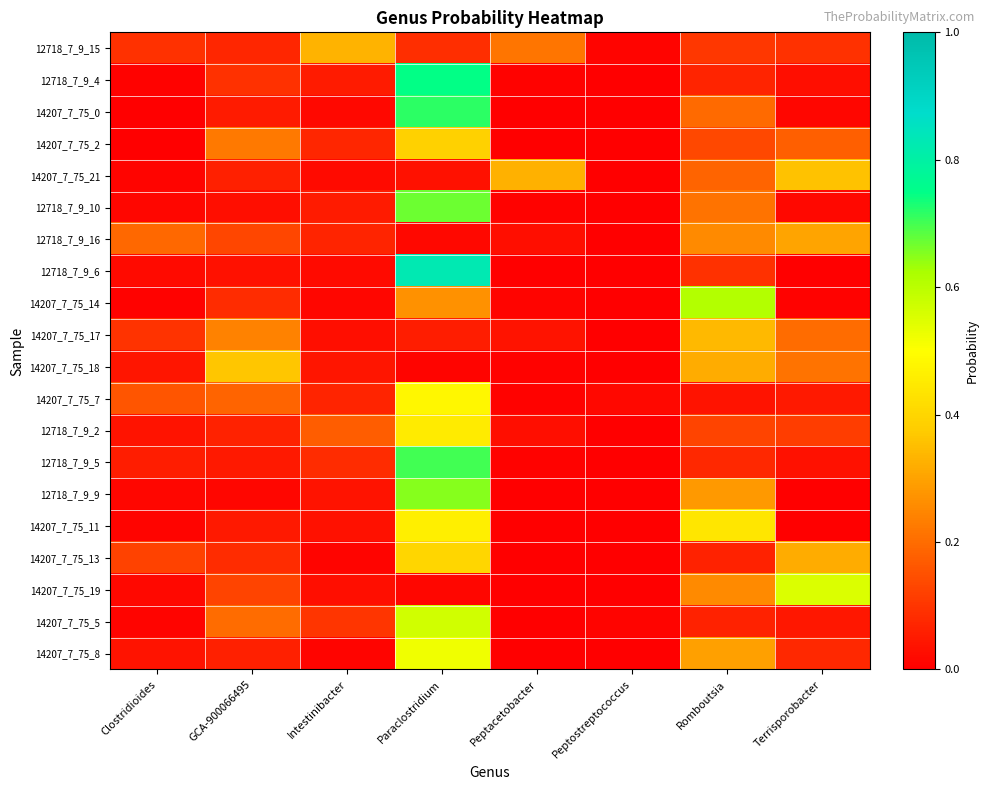

At how many categories does at least one series exceed 0?

8